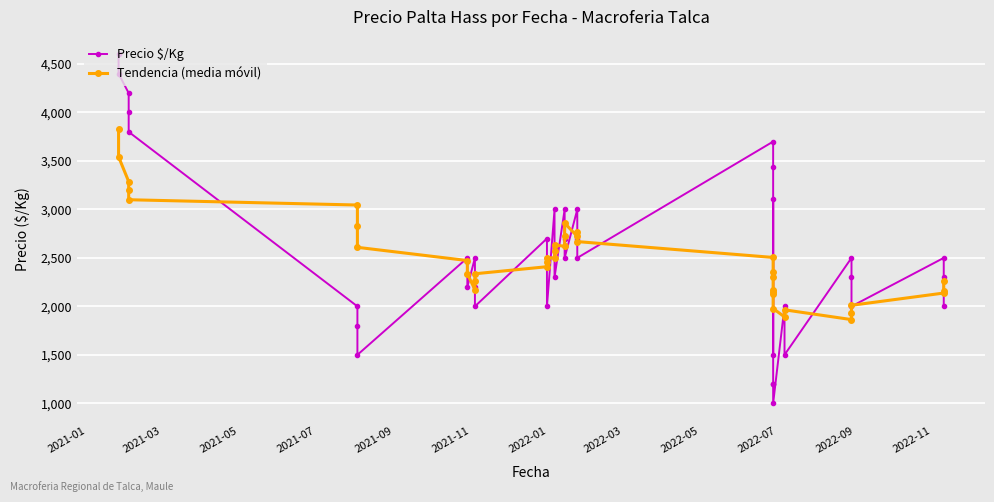

True or false: Tendencia (media móvil) and Precio $/Kg cross at least once.

True